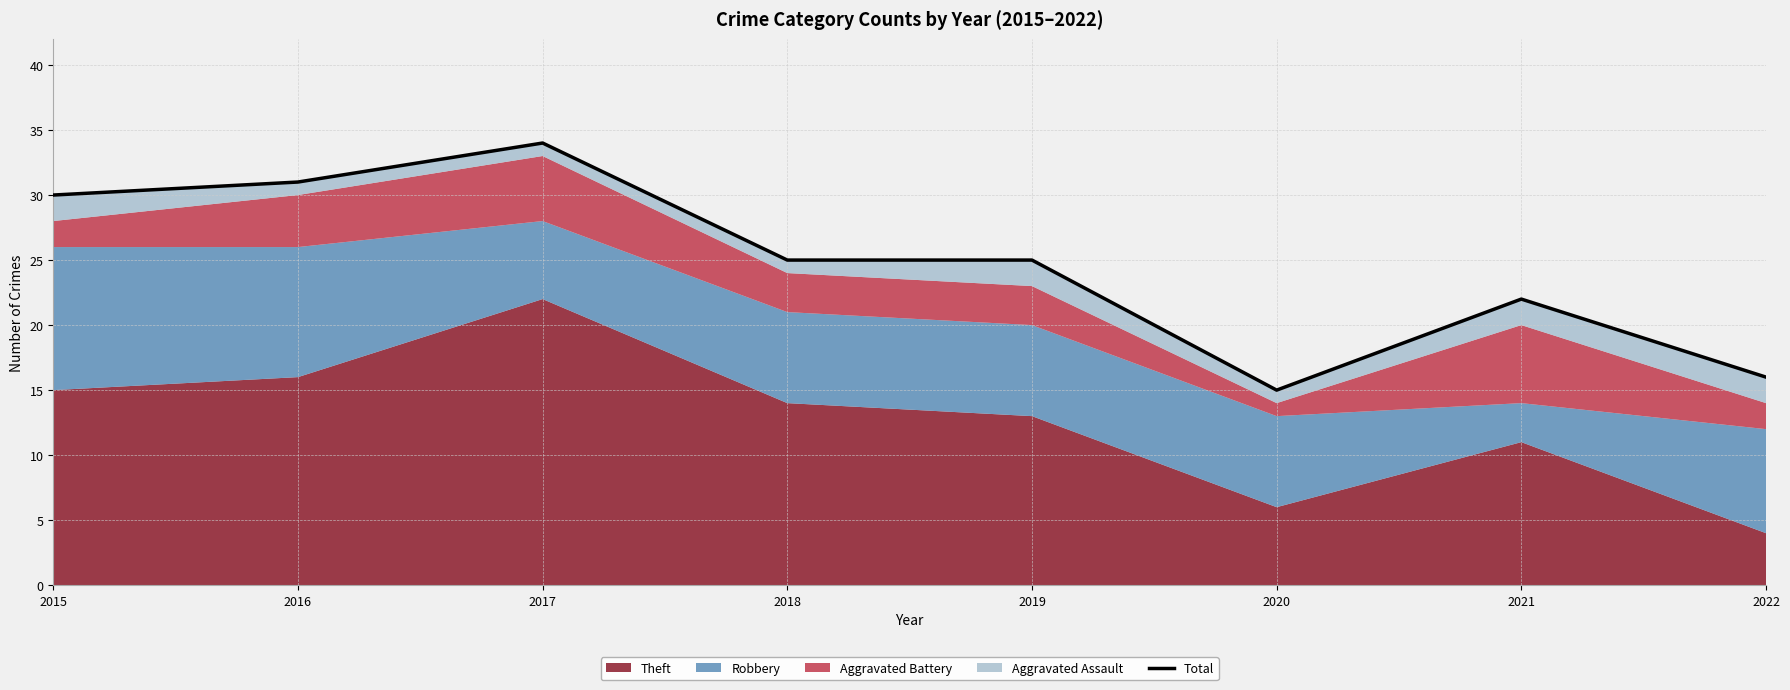

How many interior local valleys (lower than both neighbors) does the data have?

1